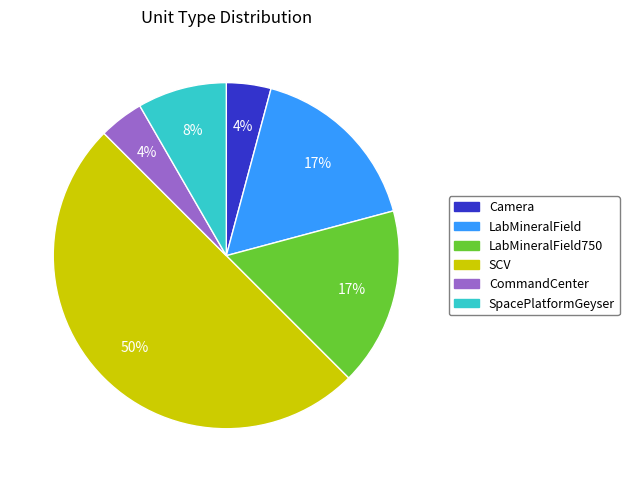

To the nearest percent, what is the average slice percentage?

17%